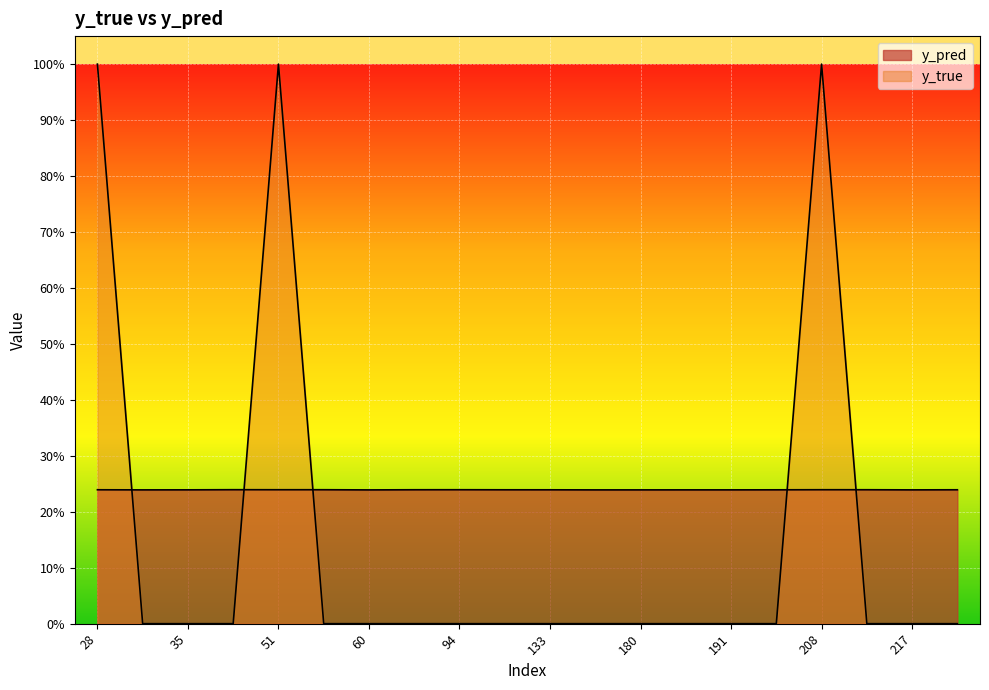

What are all the series names shown in the legend?

y_pred, y_true